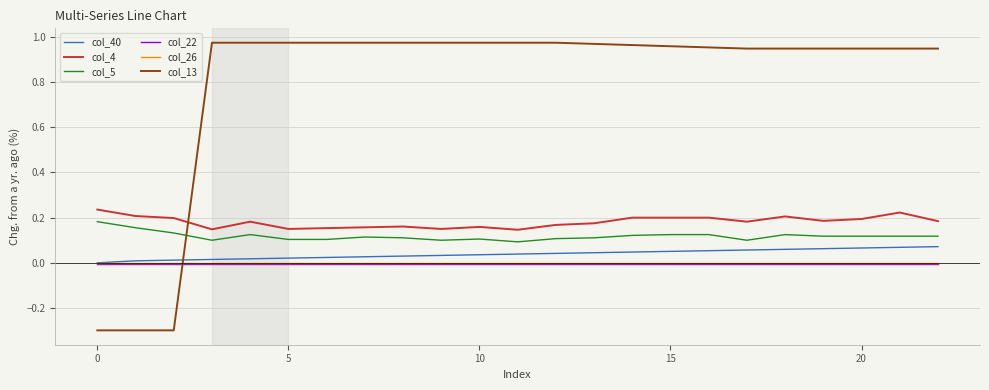

How many positive values does the col_13 series have?

20